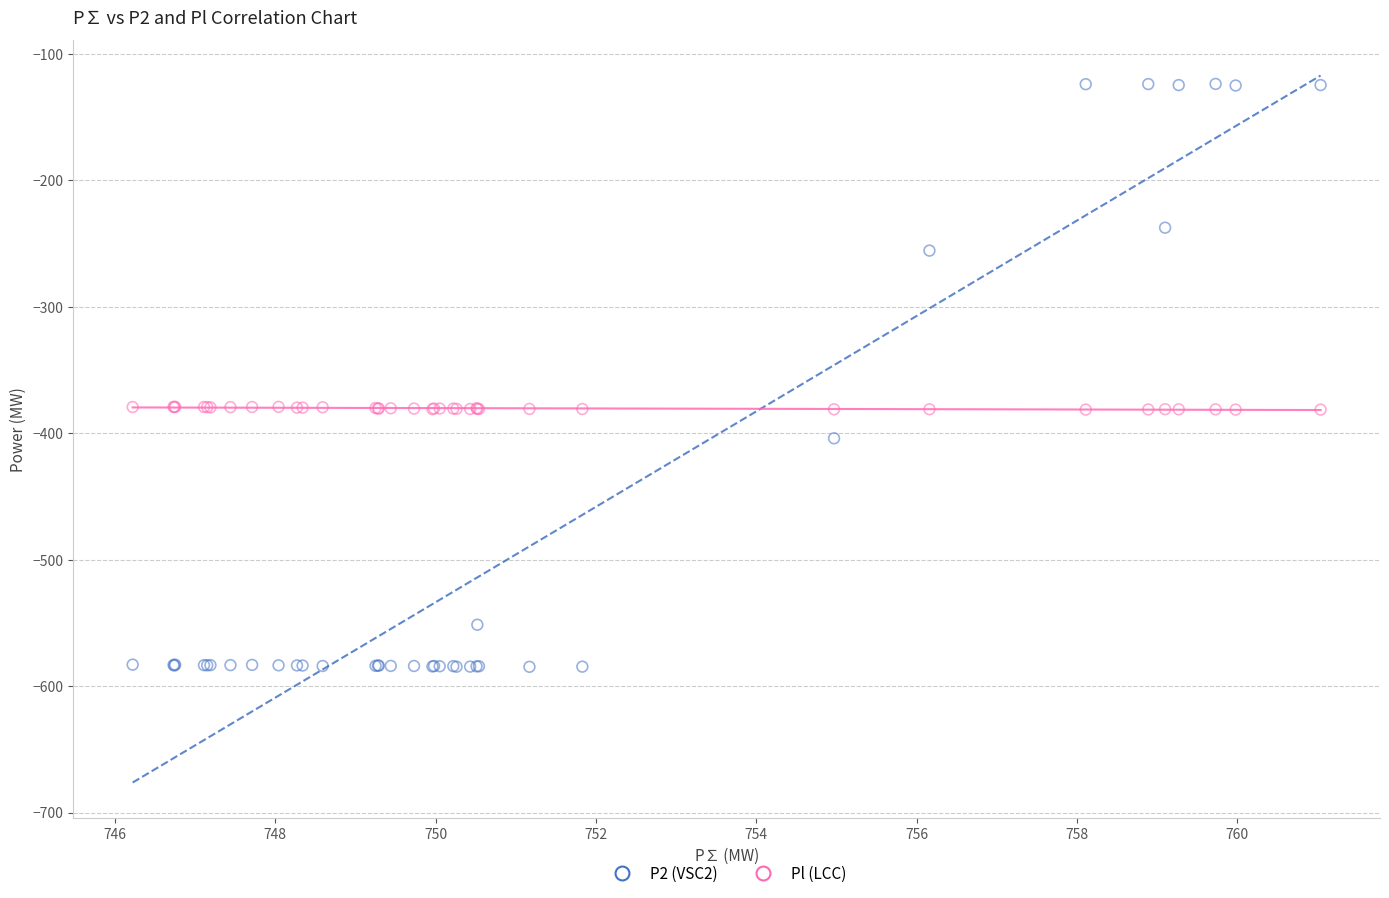

What is the X range (max minus min) for the scatter plot?

14.8